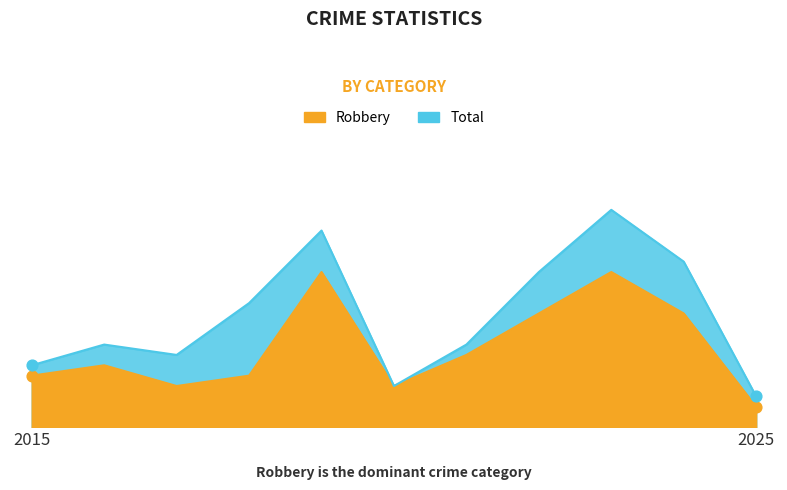

At how many categories does at least one series exceed 6?

8